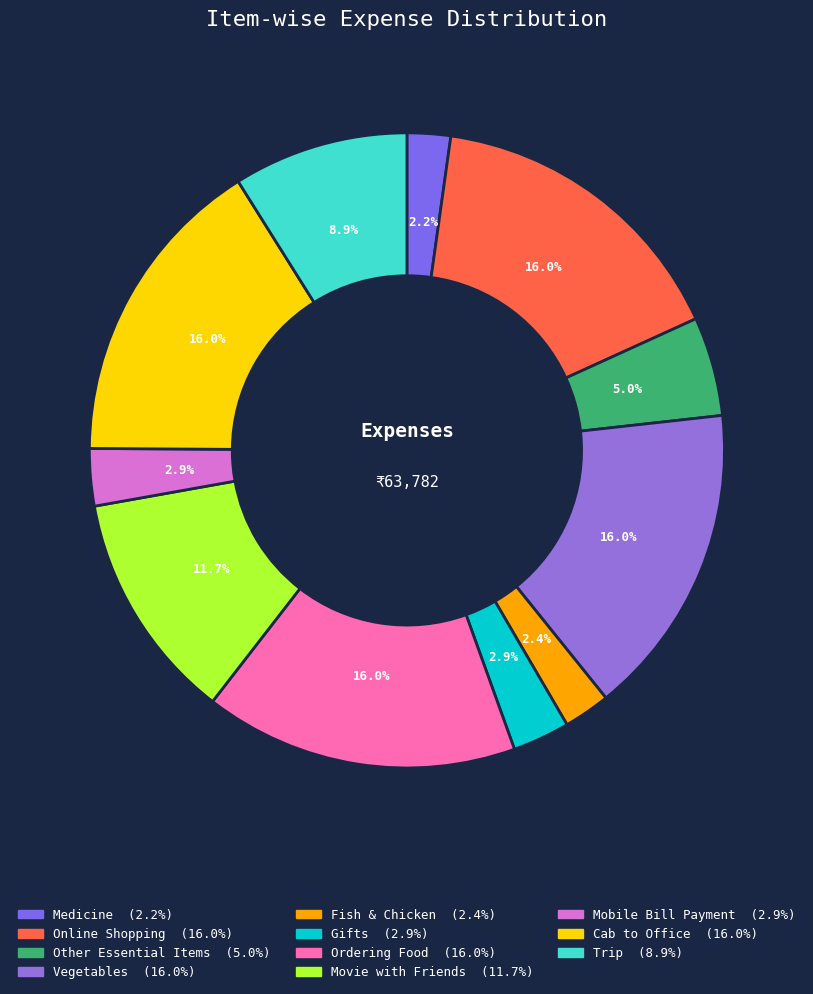

What is the total percentage of Fish & Chicken and Mobile Bill Payment?

5.3%